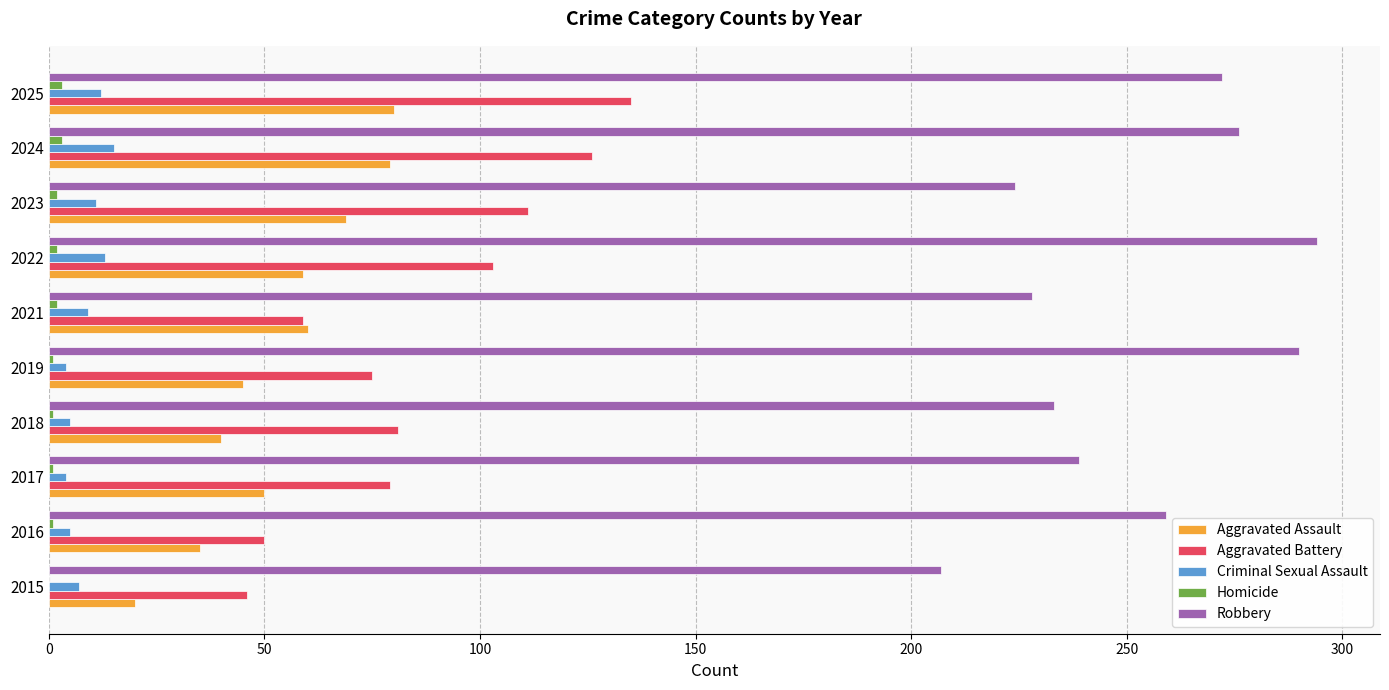

The value of Robbery at 2023 is 308. True or false?

False